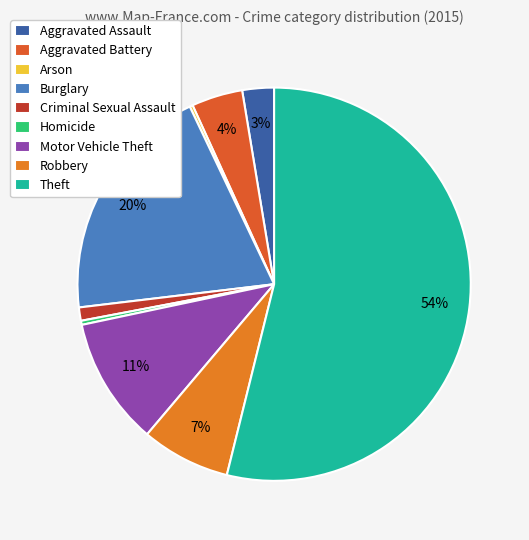

Rank the categories by value from lowest to highest.

Arson, Homicide, Criminal Sexual Assault, Aggravated Assault, Aggravated Battery, Robbery, Motor Vehicle Theft, Burglary, Theft